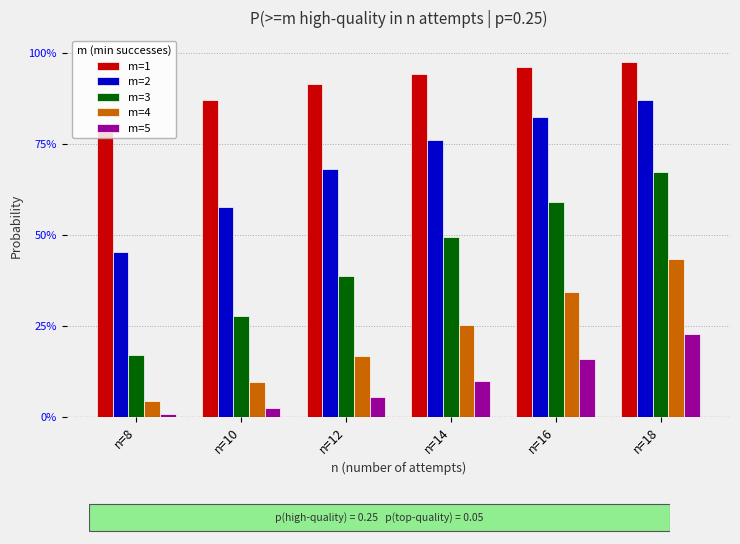

Reading left to right, extract all data points from this chart.

m=1: 0.8	0.9	0.9	0.9	1.0	1.0
m=2: 0.5	0.6	0.7	0.8	0.8	0.9
m=3: 0.2	0.3	0.4	0.5	0.6	0.7
m=4: 0.0	0.1	0.2	0.3	0.3	0.4
m=5: 0.0	0.0	0.1	0.1	0.2	0.2